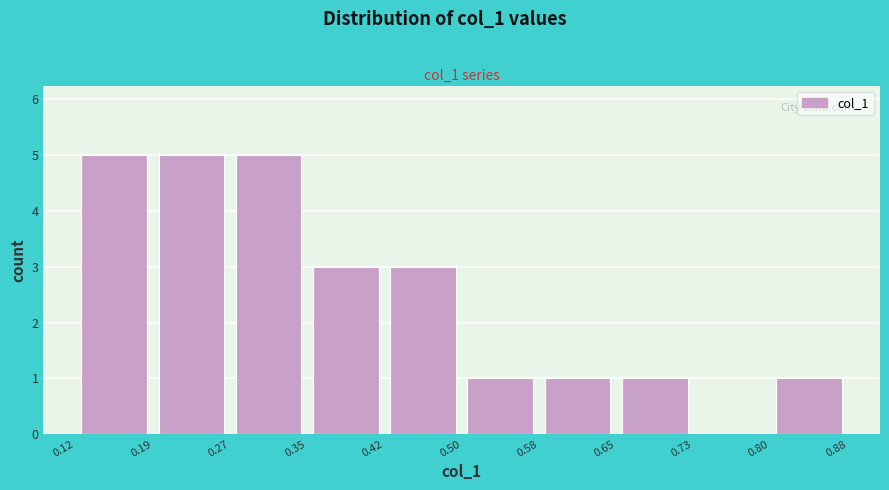

How tall is the bar that spans 0.12 to 0.19 on the x-axis? The values are not printed on the chart, so give them approximately, as read against the axis.

5